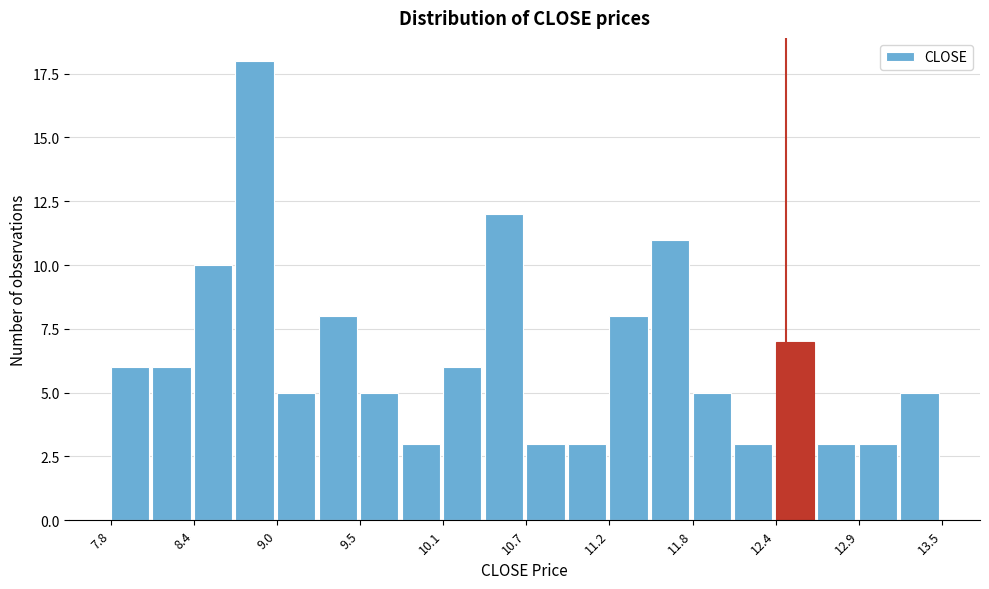

Read against the x-axis, roughly where is the centre of the tallest bar?

8.8